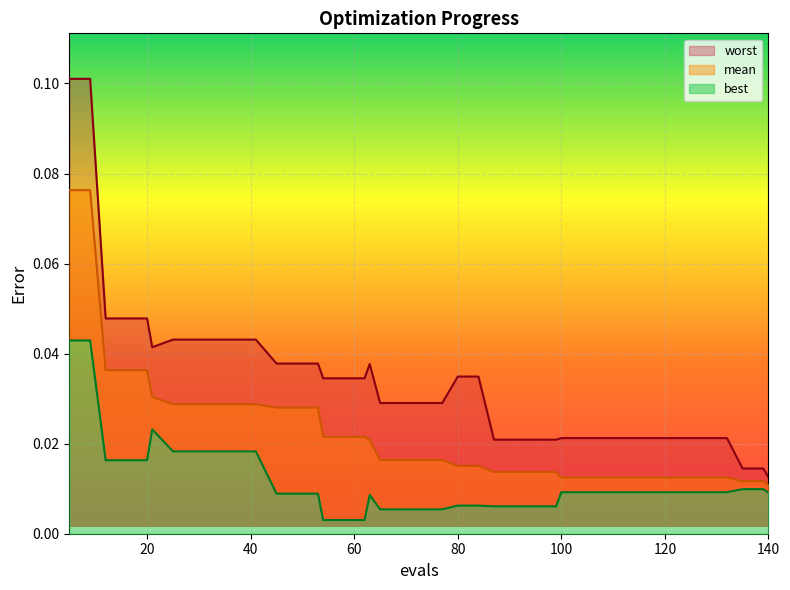

Which series changed the most between 12 and 54?

mean